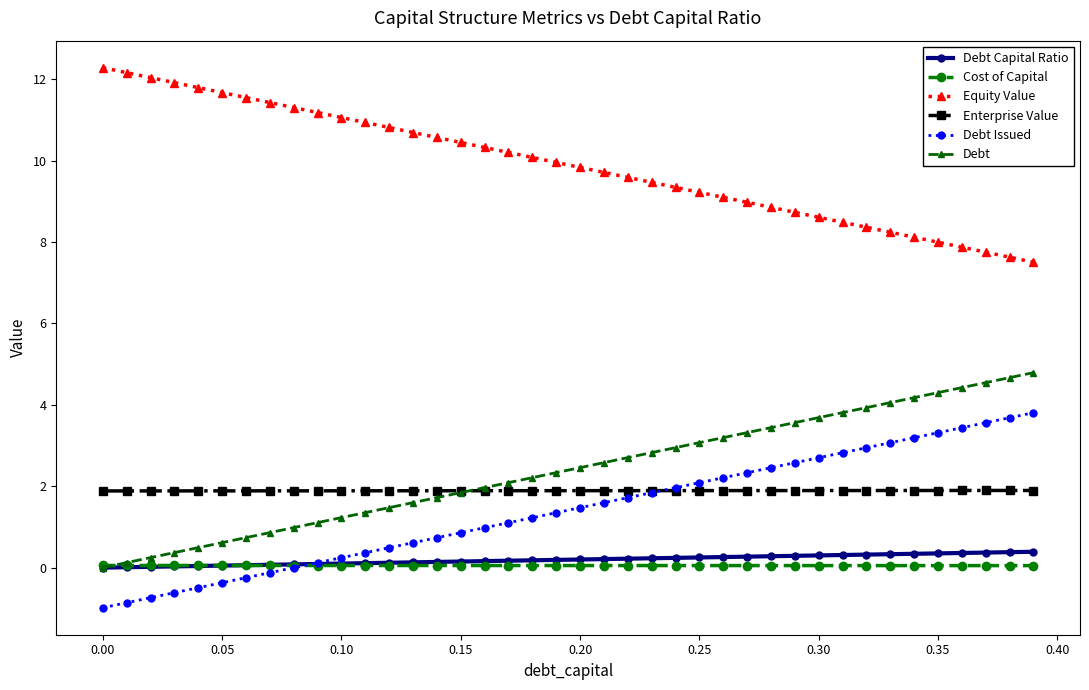

How many lines are shown in the chart?

6